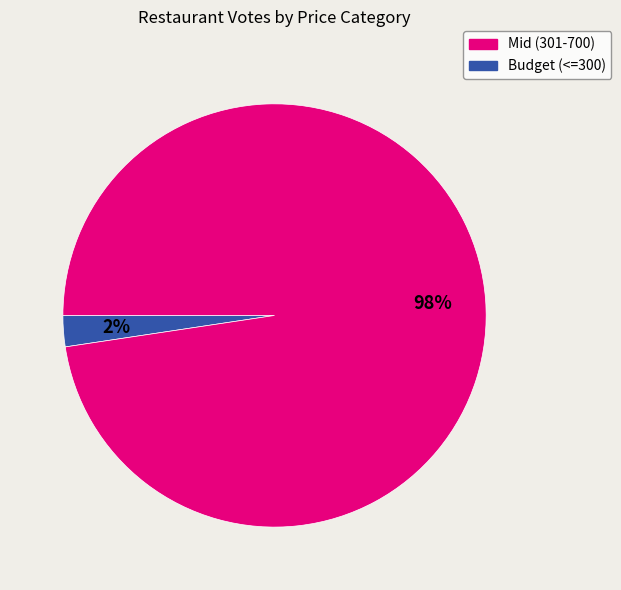

Is there a majority slice in this chart?

Yes